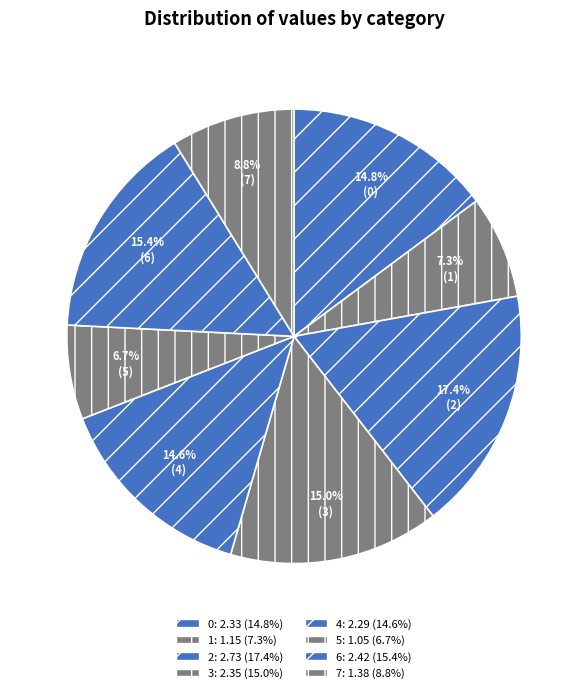

To the nearest percent, what percentage of the pie is 4?

15%